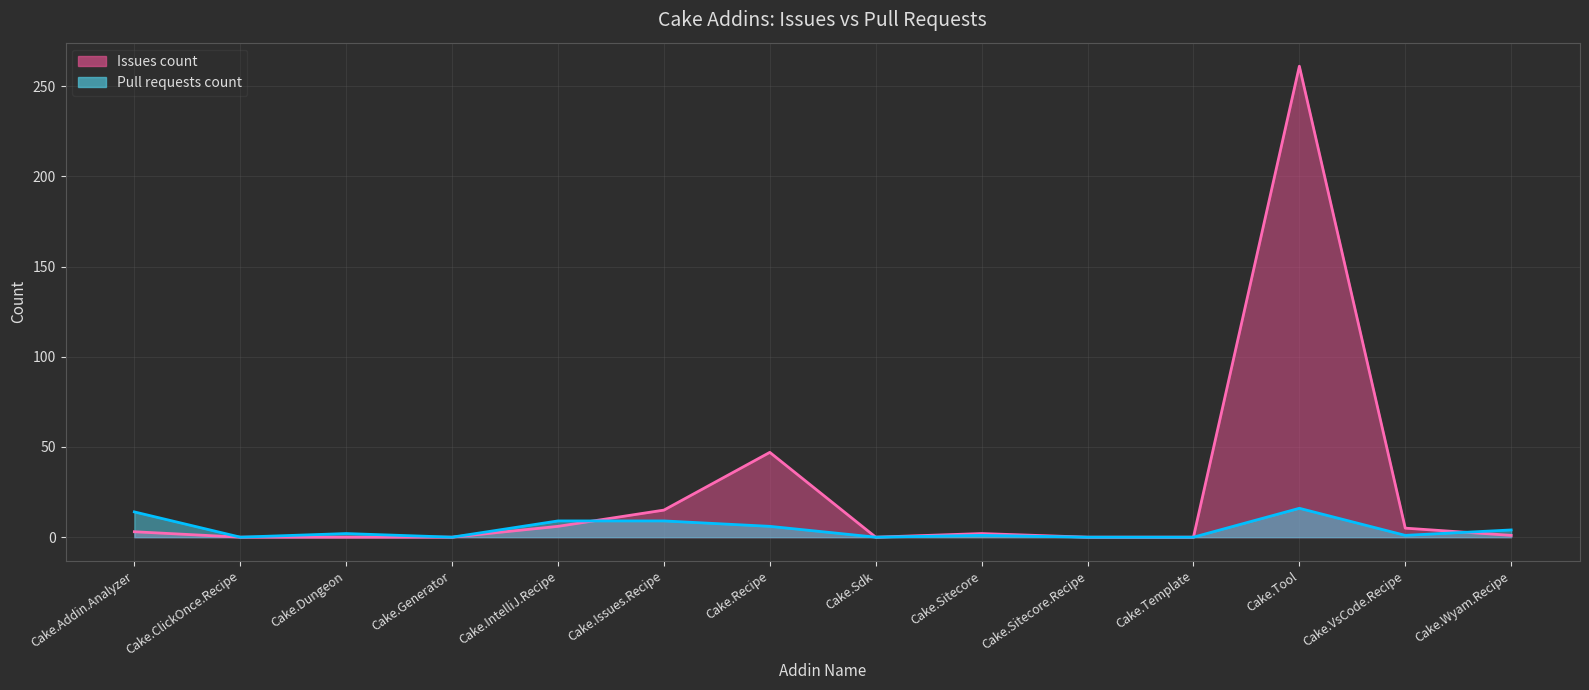

How many data points in Pull requests count are less than 2?

7